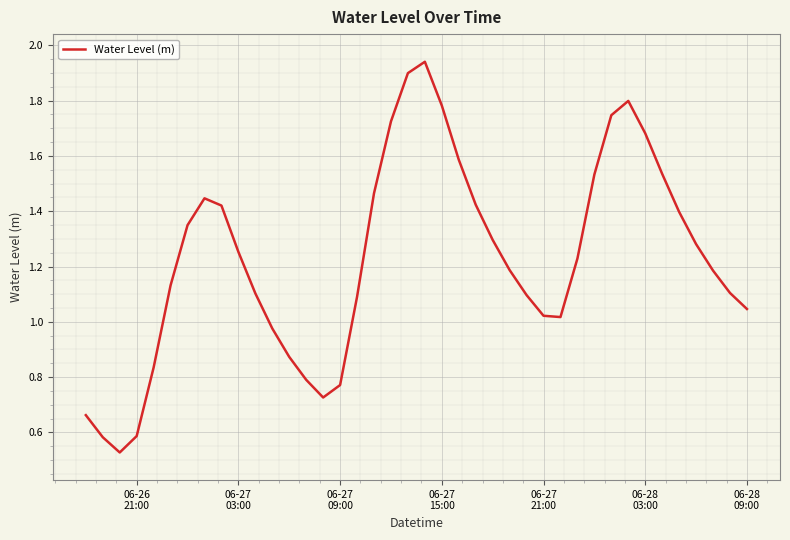

How many lines are shown in the chart?

1